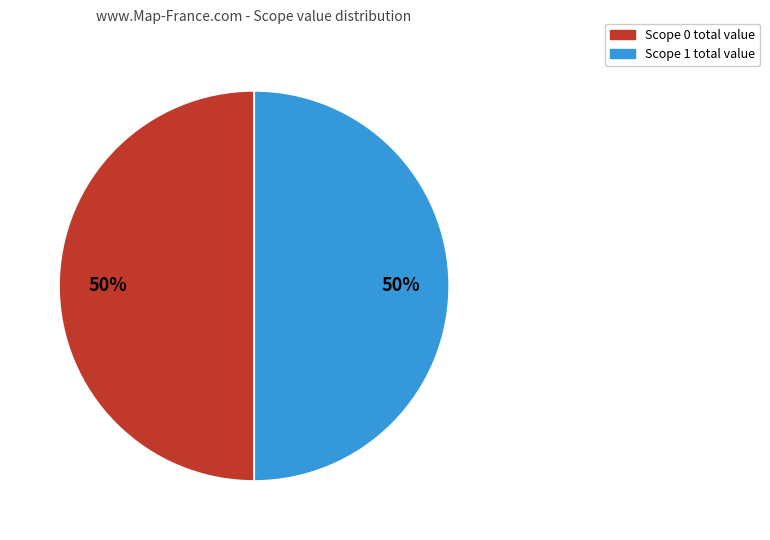

What percentage is the Scope 0 slice, to the nearest percent?

50%